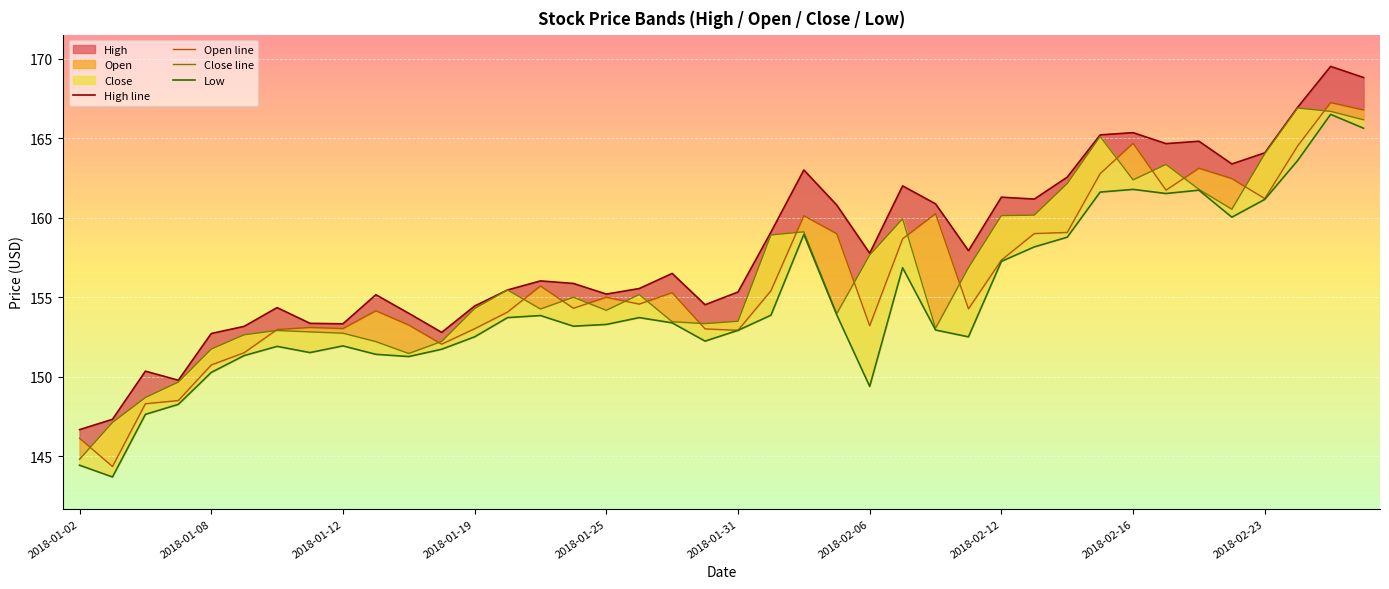

How many distinct data groups are displayed?

4